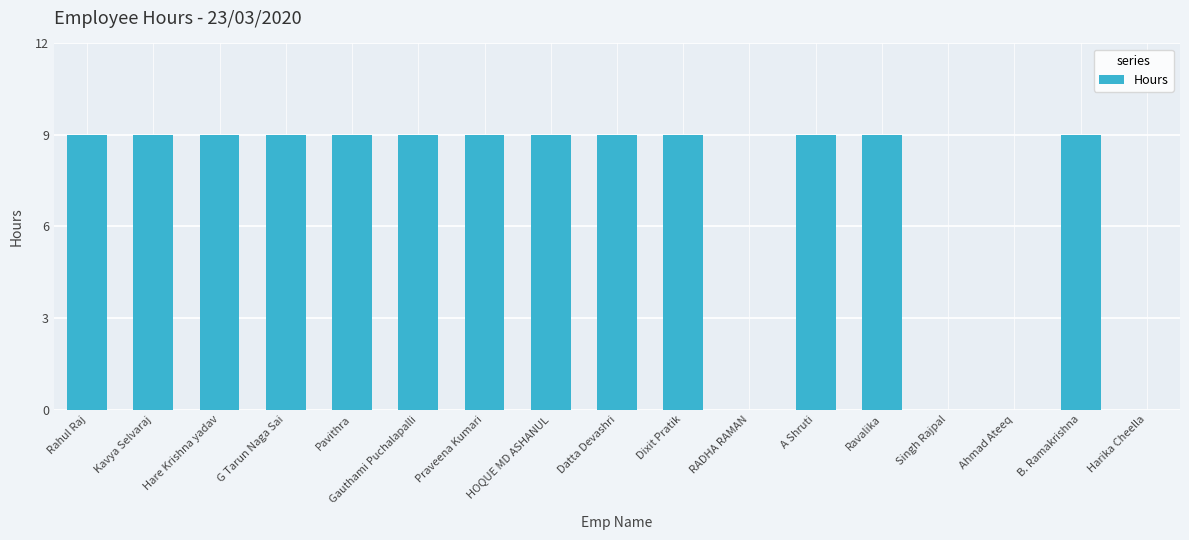

Read the value at G Tarun Naga Sai.

9